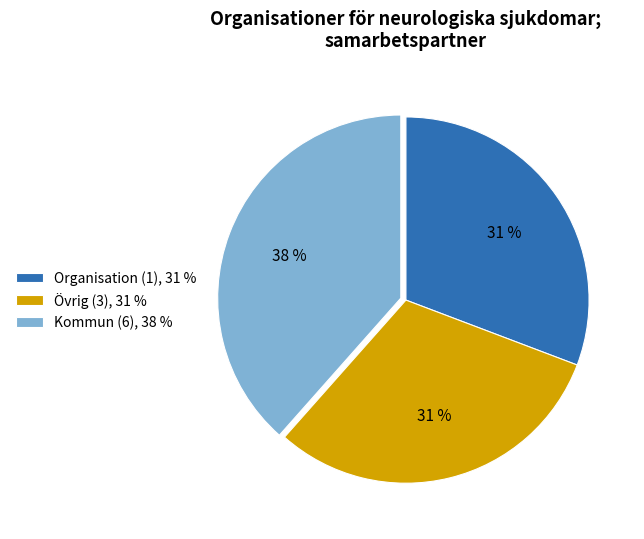

Which has a higher value, Kommun (6), 38 % or Övrig (3), 31 %?

Kommun (6), 38 %